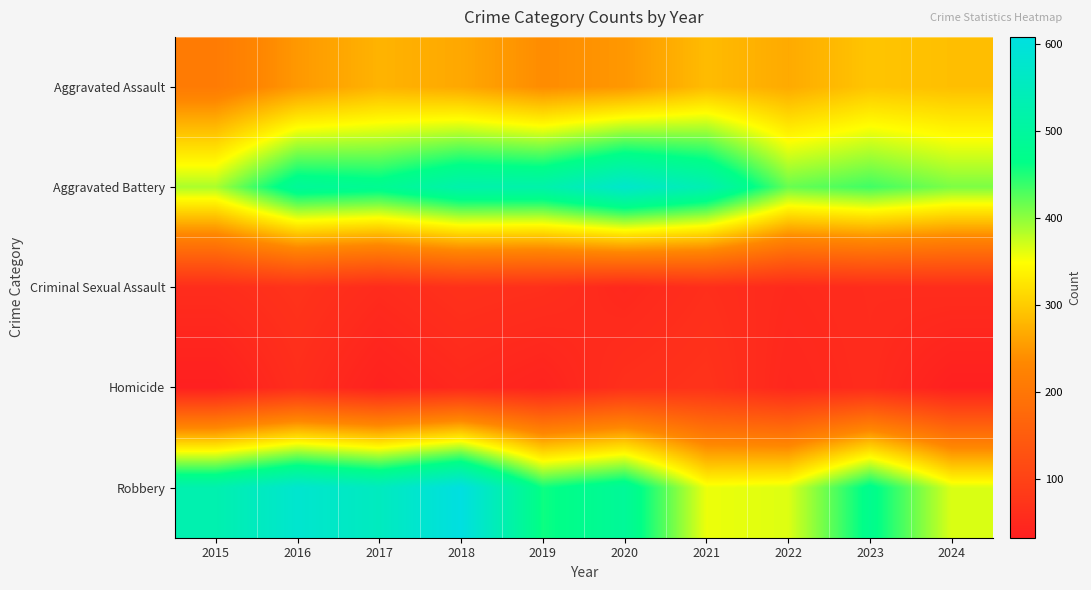

What is the difference between the highest and lowest values at 2019?

480